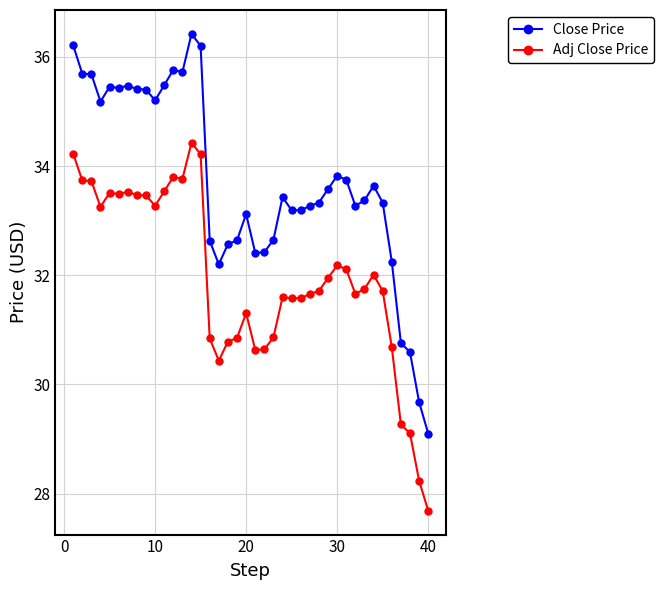

True or false: Adj Close Price has more than 1 interior local peaks.

True